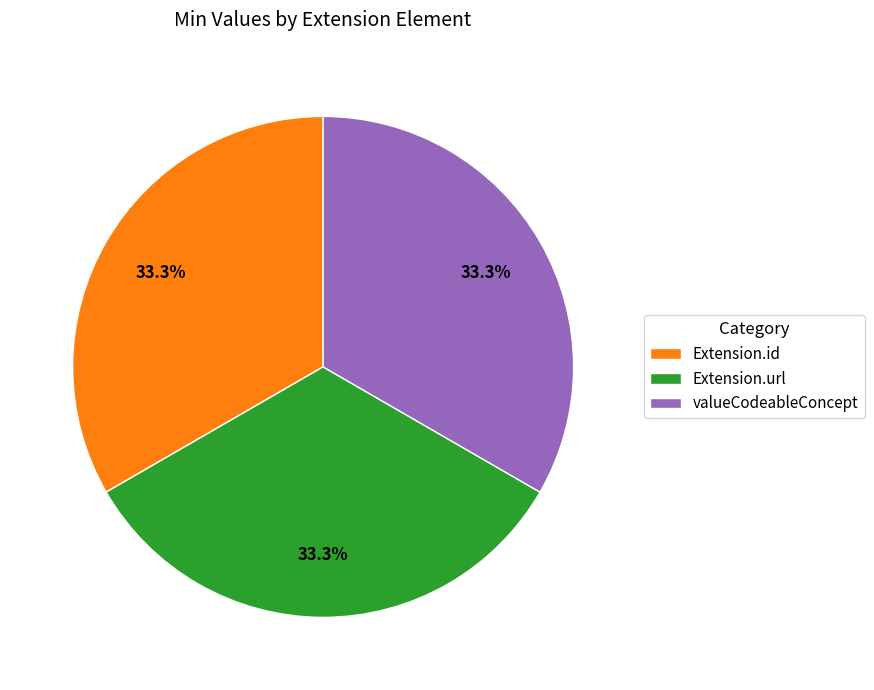

Does Extension.id account for over 50% of the chart?

No